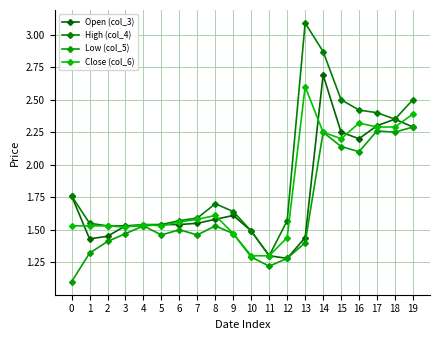

Which series has the largest range (max minus min)?

High (col_4)